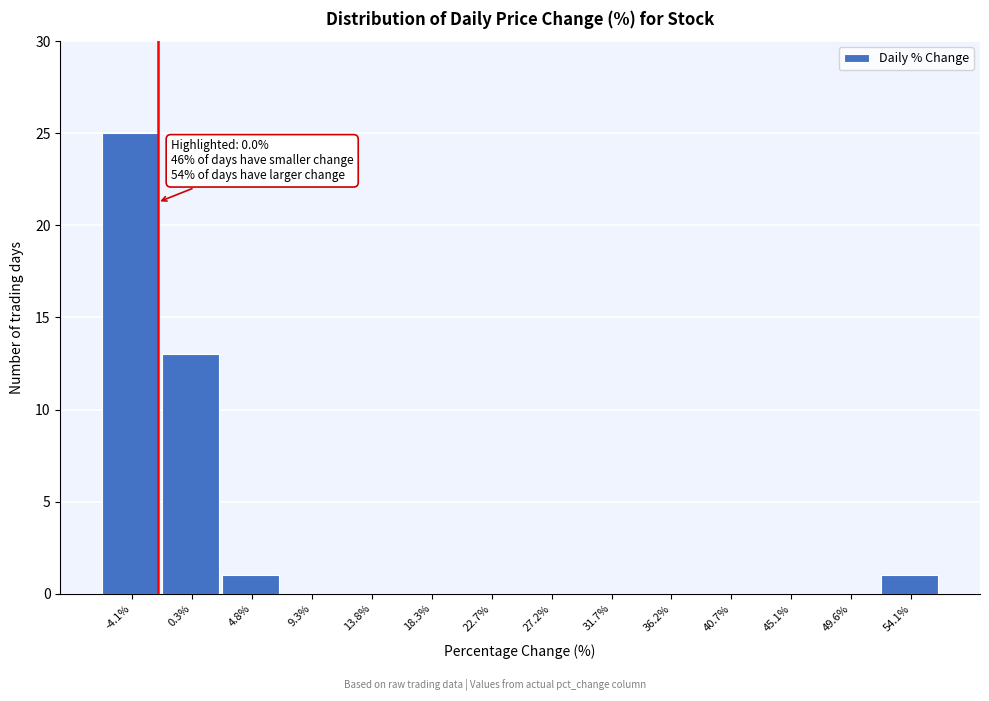

Reading left to right, extract all data points from this chart.

-4.1%=25	0.3%=13	4.8%=1	9.3%=0	13.8%=0	18.3%=0	22.7%=0	27.2%=0	31.7%=0	36.2%=0	40.7%=0	45.1%=0	49.6%=0	54.1%=1